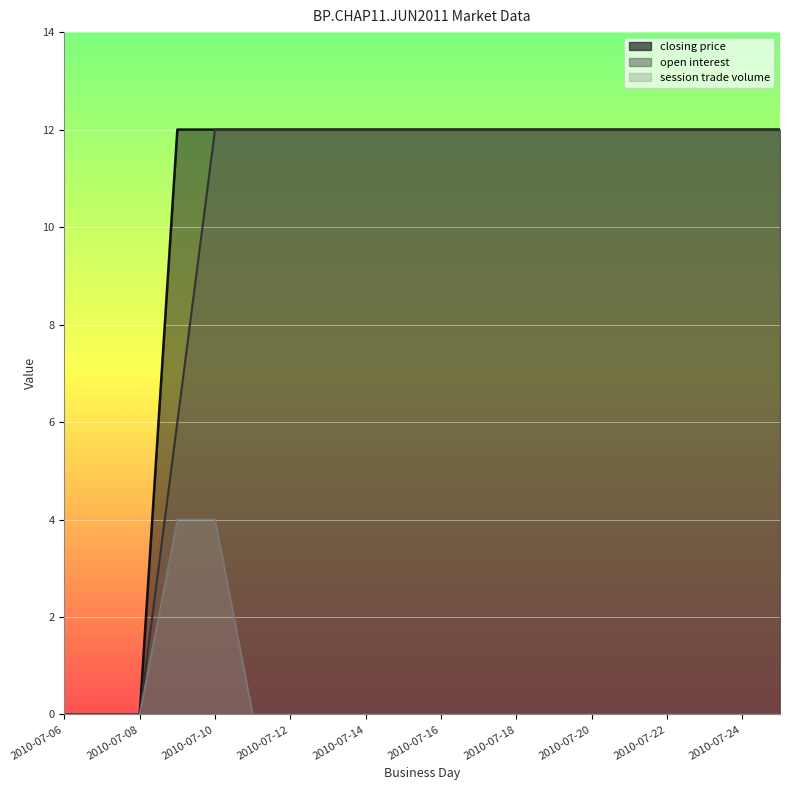

How many values in open interest are above zero?

17